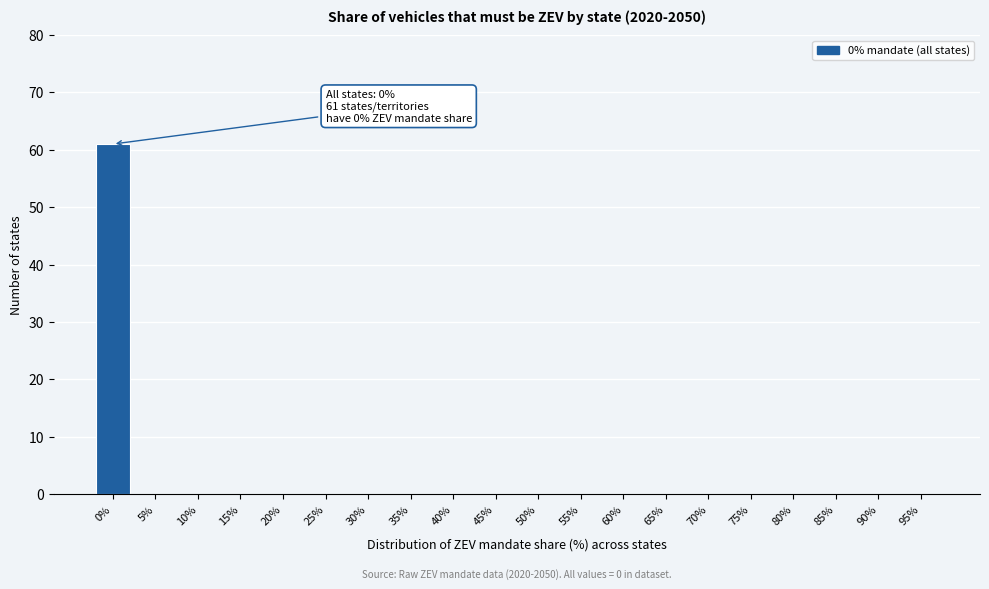

Reading left to right, what are all the values shown in this chart?

0%=61	5%=0	10%=0	15%=0	20%=0	25%=0	30%=0	35%=0	40%=0	45%=0	50%=0	55%=0	60%=0	65%=0	70%=0	75%=0	80%=0	85%=0	90%=0	95%=0